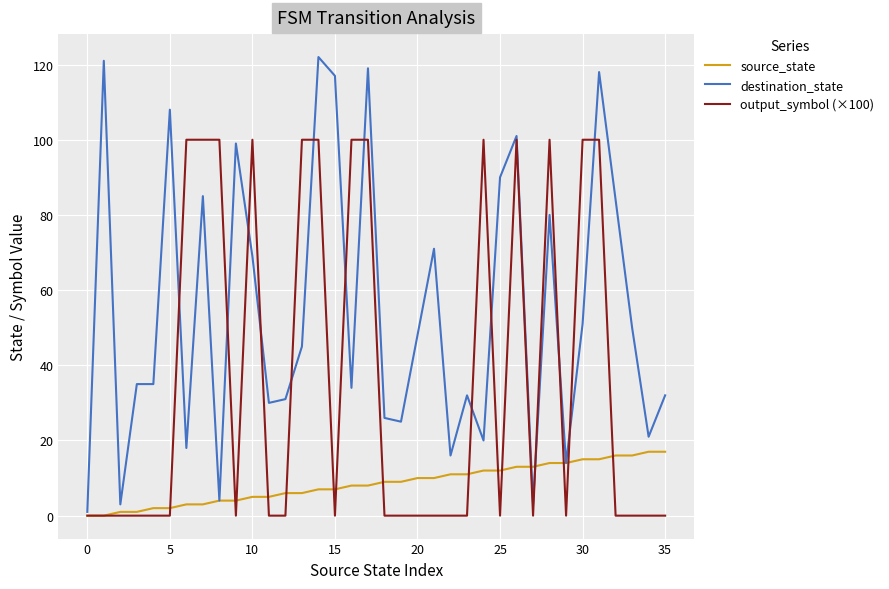

List the series in order of their overall mean, lowest first.

source_state, output_symbol (×100), destination_state